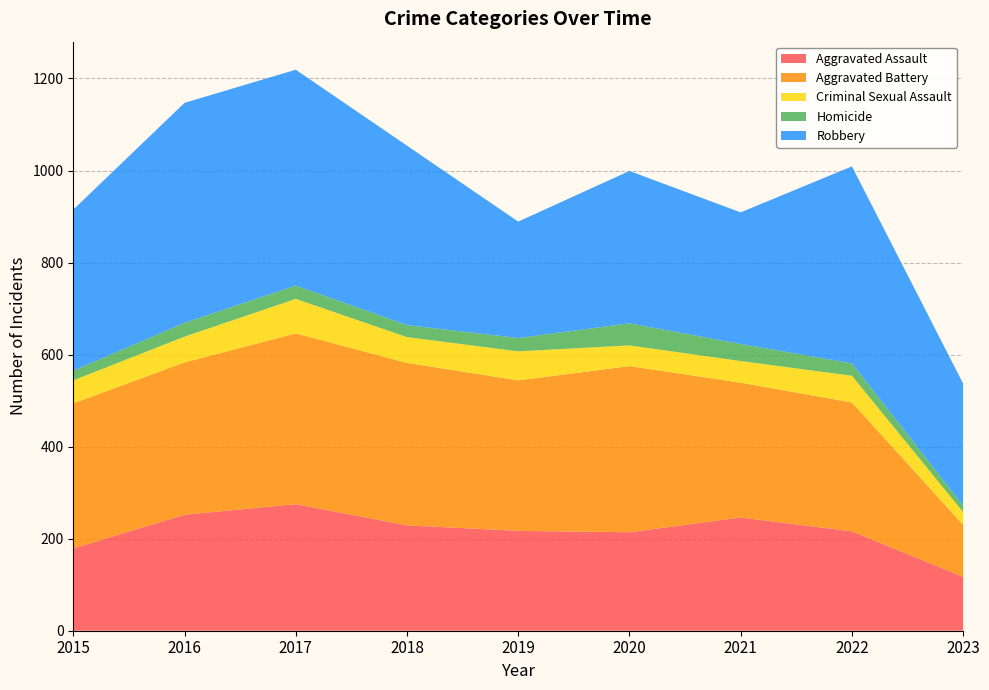

Reading left to right, list all the values displayed in this chart.

Aggravated Assault: 179	252	275	229	217	214	246	216	117
Aggravated Battery: 315	331	371	353	327	361	293	280	113
Criminal Sexual Assault: 50	56	75	56	63	45	47	58	28
Homicide: 21	30	29	26	29	48	37	27	14
Robbery: 350	478	469	390	253	331	286	428	265